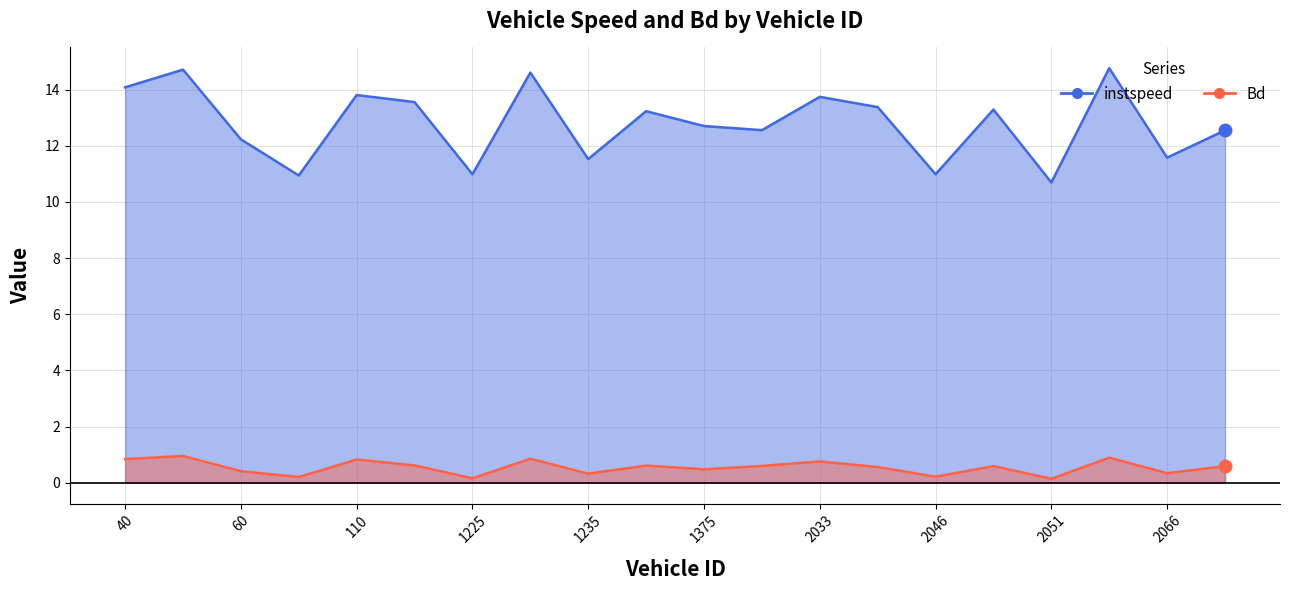

What is the maximum value for Bd?

1.0